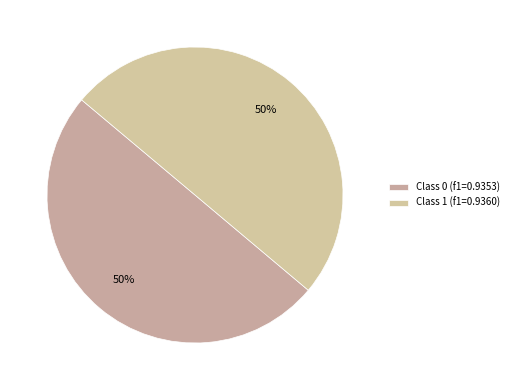

What is the majority slice?

1